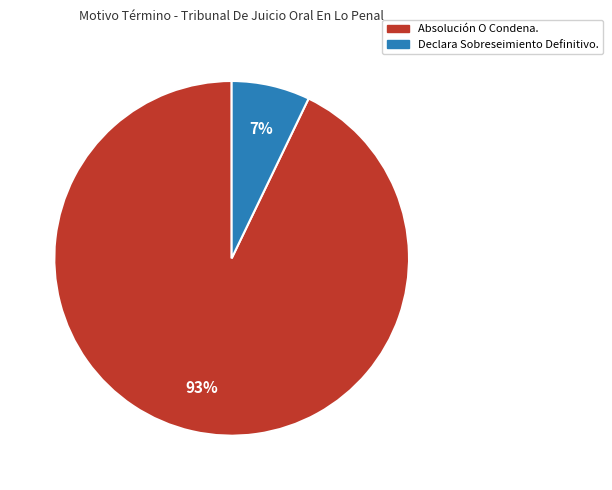

The Absolución O Condena. slice represents 81% of the pie. True or false?

False